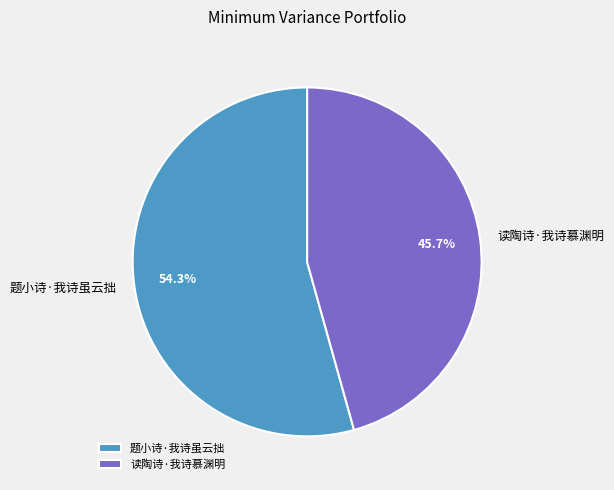

Is it true that 题小诗·我诗虽云拙 is 63% of the pie?

False